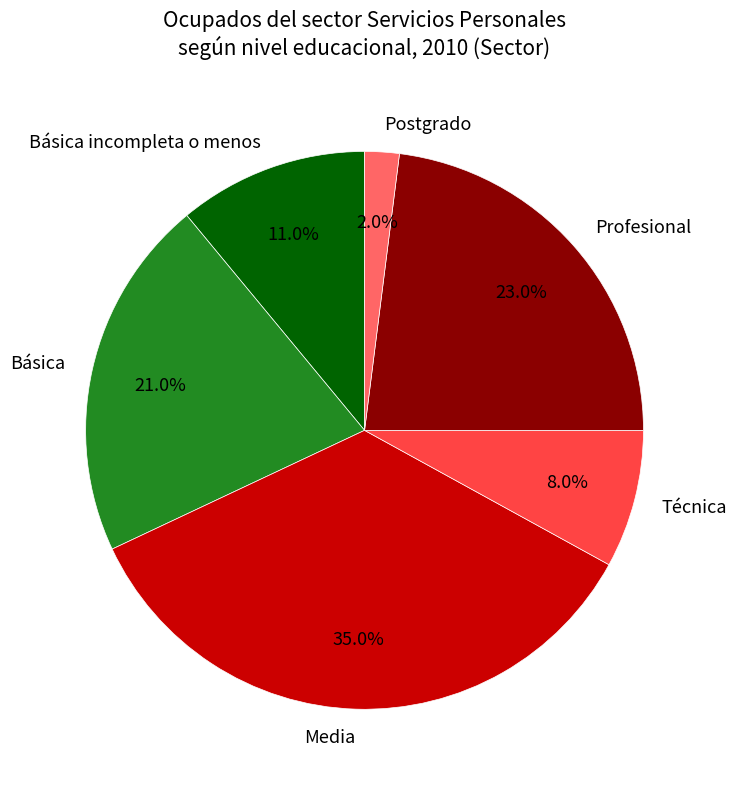

The Básica slice represents 21% of the pie. True or false?

True